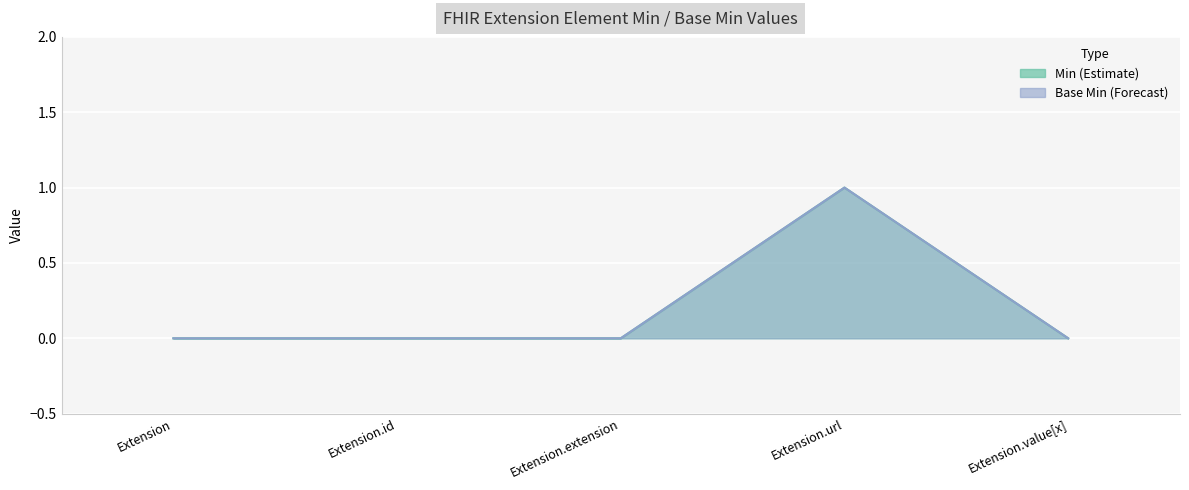

Which series has the widest spread of values?

Base Min